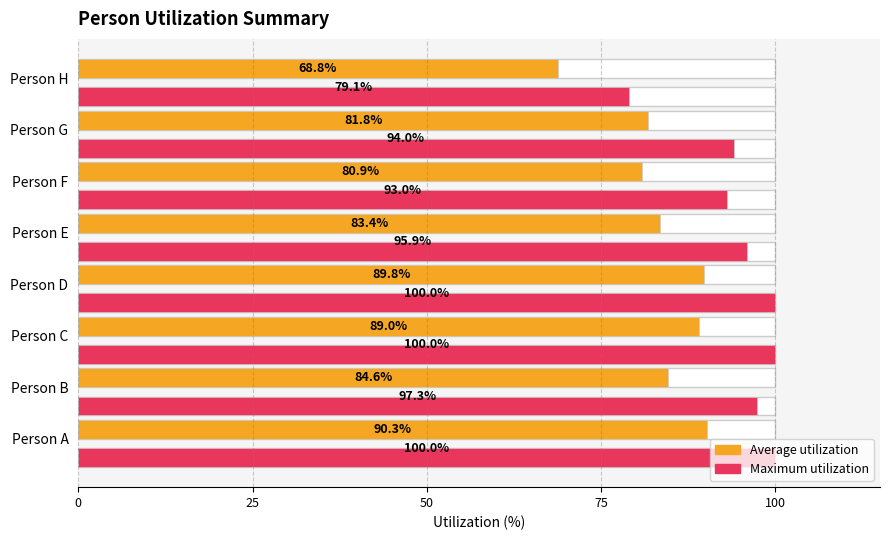

Reading left to right, transcribe all the data shown in this chart.

Maximum utilization: 100.0	97.3	100.0	100.0	95.9	93.0	94.0	79.1
Average utilization: 90.3	84.6	89.0	89.8	83.4	80.9	81.8	68.8